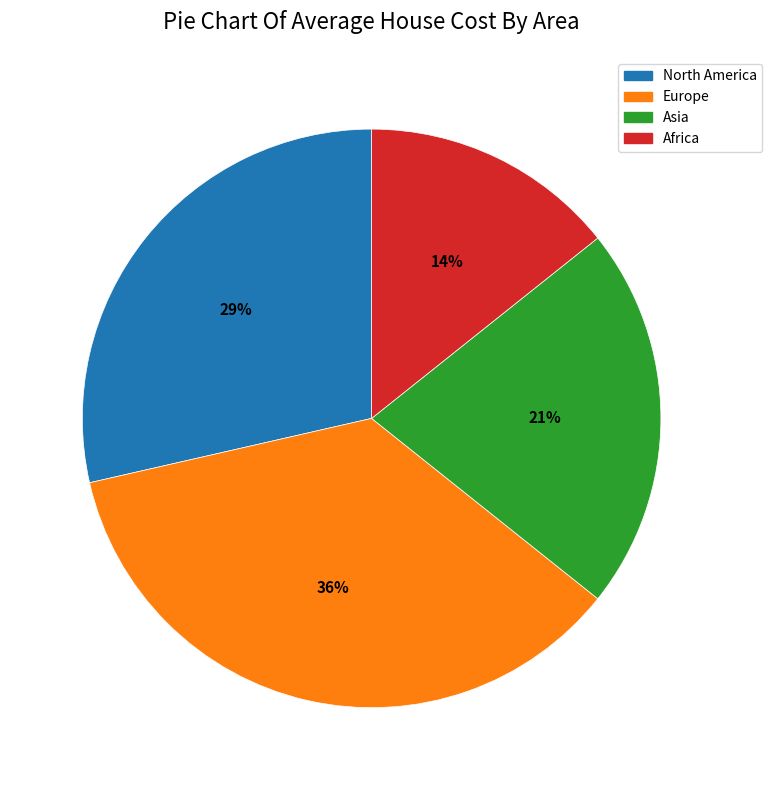

What is the smallest slice in the pie chart?

Africa